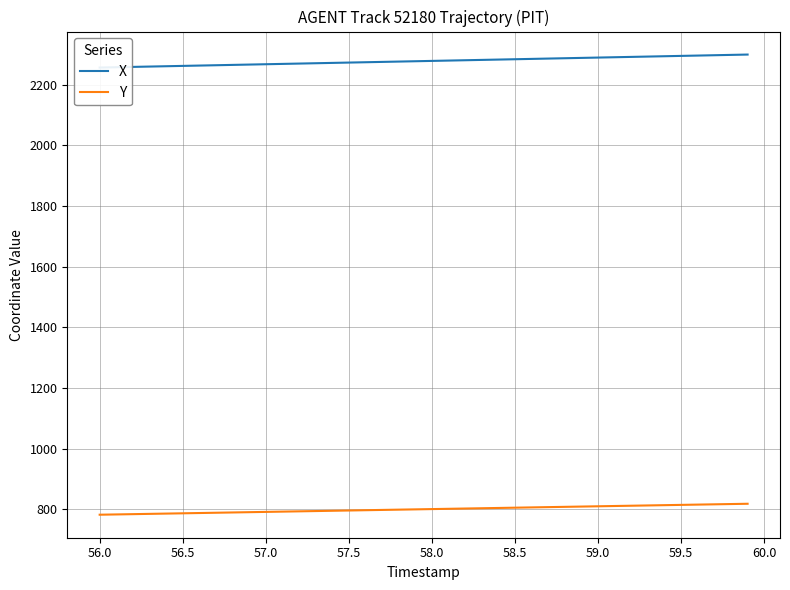

Rank the series by their maximum value, from highest to lowest.

X, Y